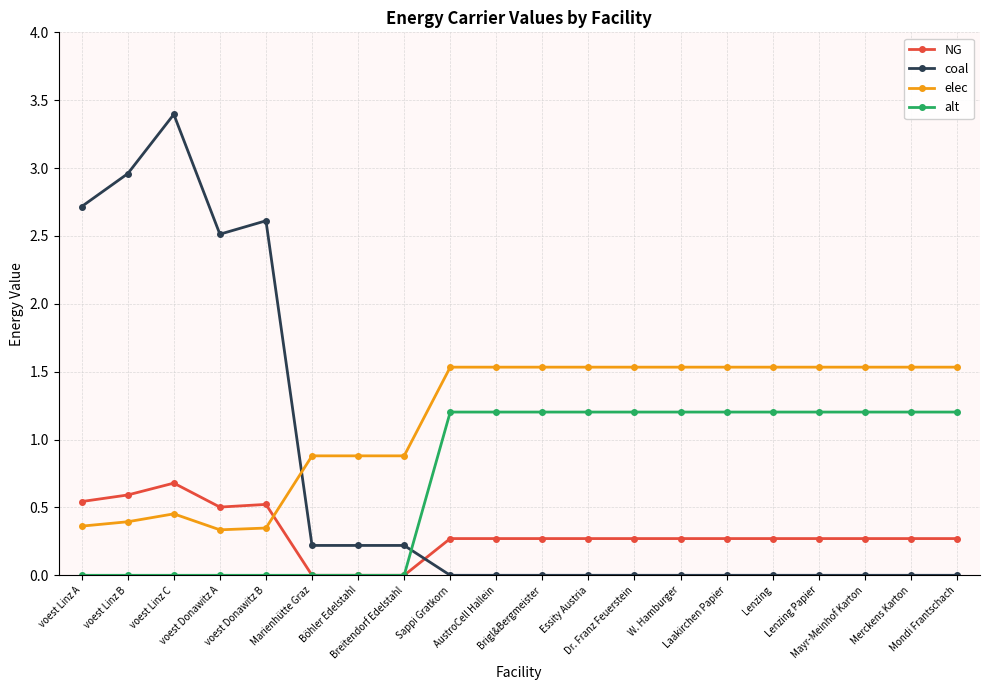

Is it true that alt equals -0.5 at voest Donawitz B?

False